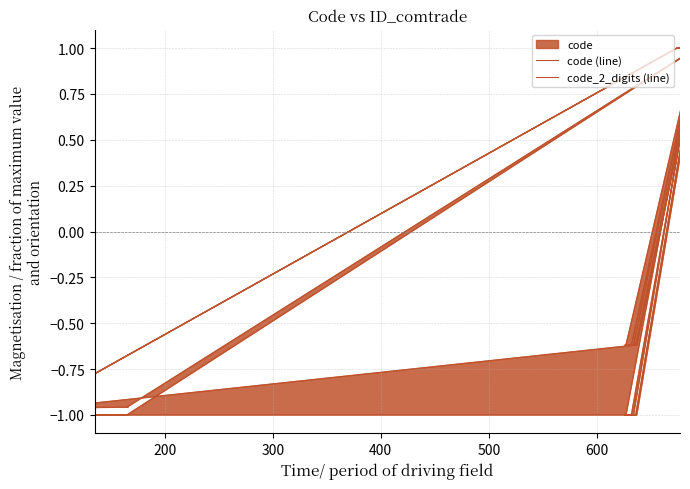

What is the greatest value displayed?

1.0